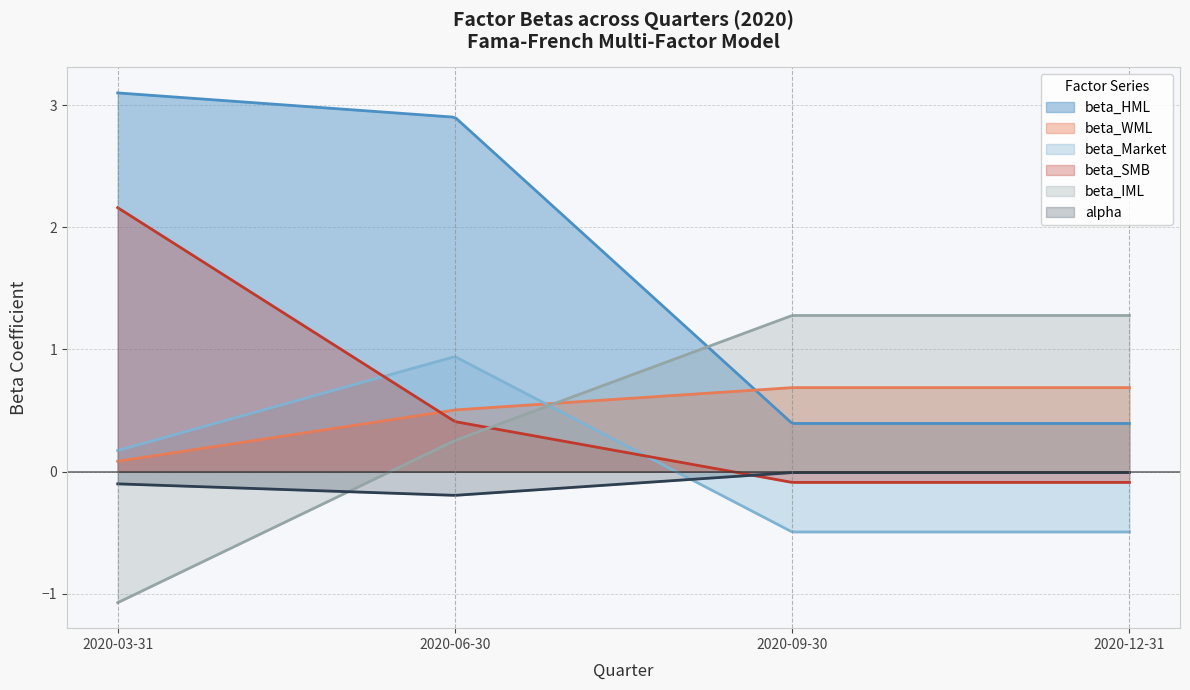

What is the label of the 3rd point from the right?

2020-06-30